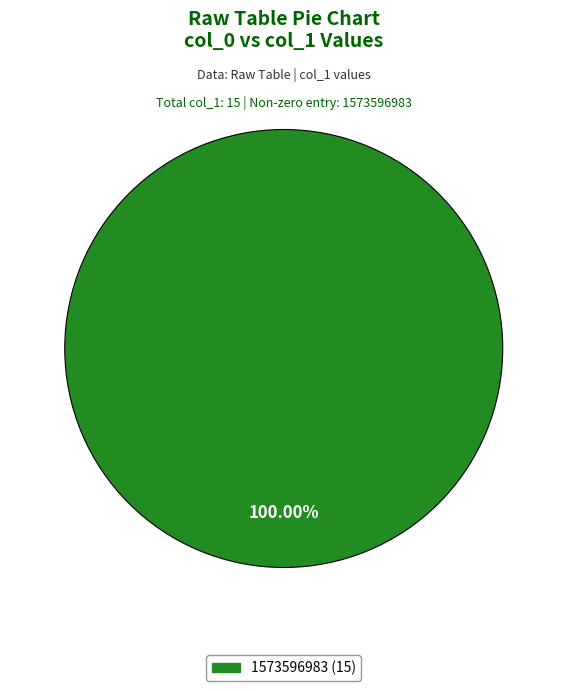

Does any single category account for the majority?

Yes